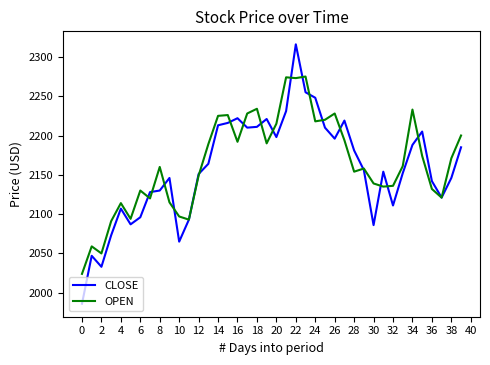

Which series has the largest range (max minus min)?

CLOSE